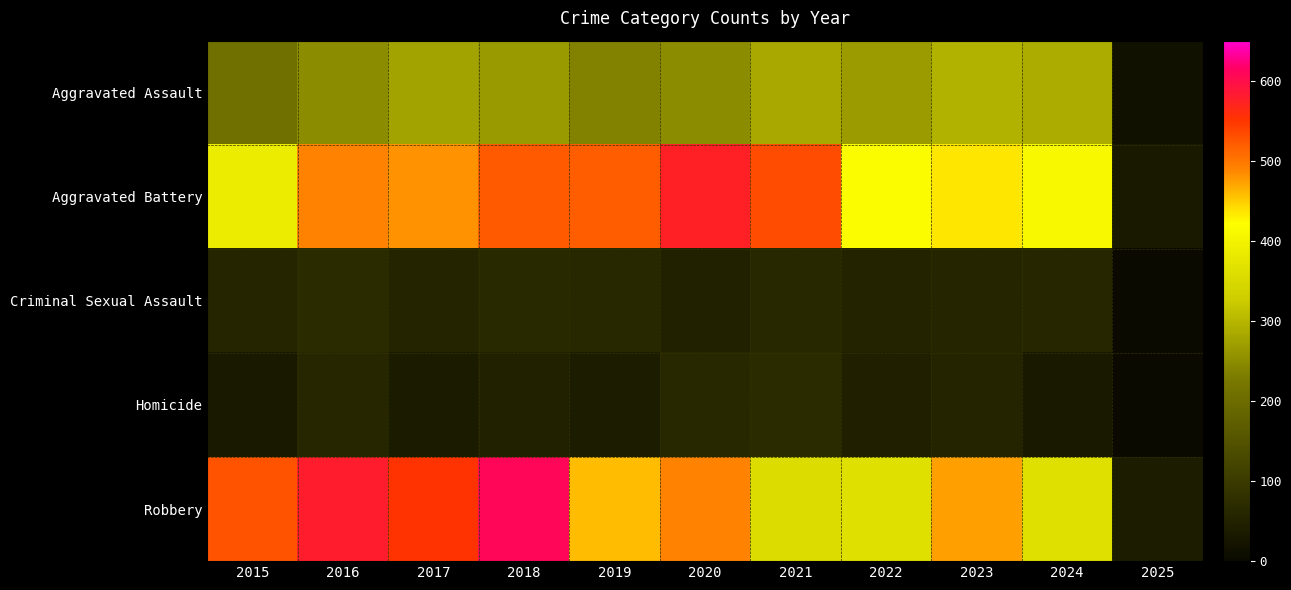

Reading right to left, extract all data points from this chart.

Aggravated Assault: 2025=17	2024=287	2023=293	2022=267	2021=284	2020=249	2019=238	2018=265	2017=276	2016=250	2015=210
Aggravated Battery: 2025=32	2024=409	2023=435	2022=417	2021=531	2020=574	2019=520	2018=522	2017=480	2016=491	2015=387
Criminal Sexual Assault: 2025=2	2024=59	2023=56	2022=52	2021=61	2020=49	2019=62	2018=66	2017=55	2016=69	2015=58
Homicide: 2025=1	2024=33	2023=55	2022=47	2021=69	2020=63	2019=40	2018=49	2017=37	2016=59	2015=32
Robbery: 2025=39	2024=365	2023=473	2022=364	2021=357	2020=491	2019=458	2018=608	2017=553	2016=579	2015=527